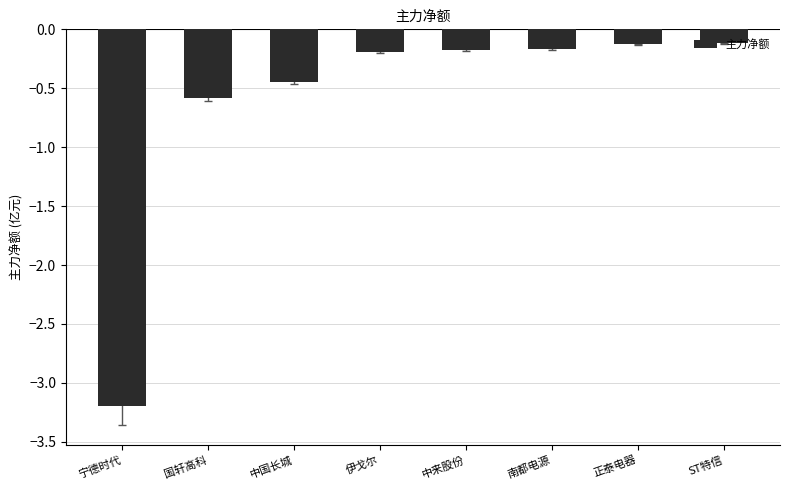

How many bars are there in total?

8